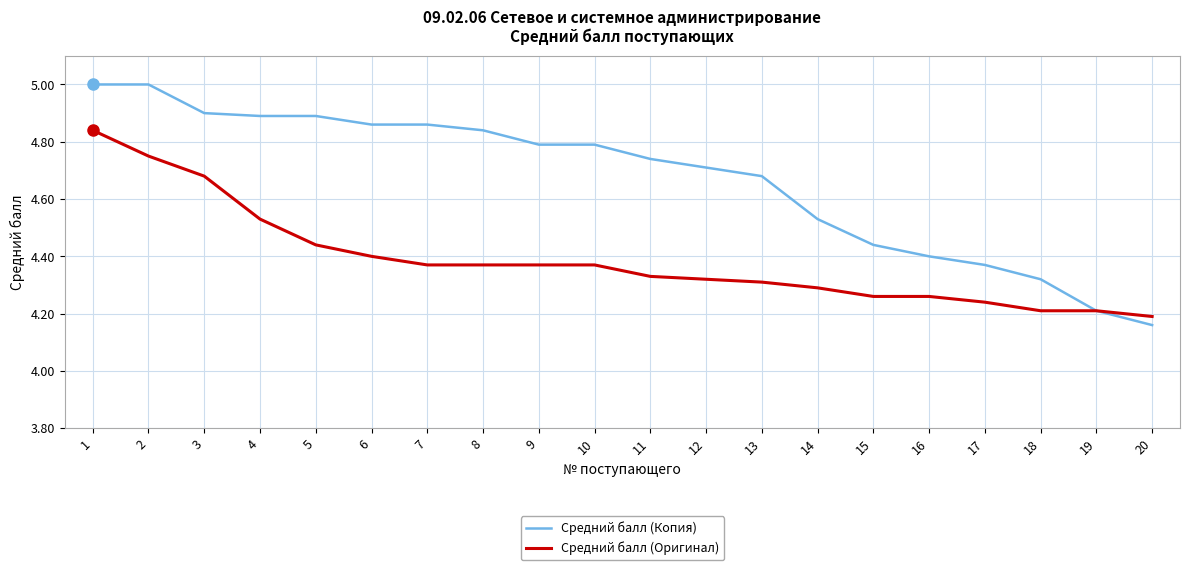

What is the maximum value for Средний балл (Копия)?

5.0